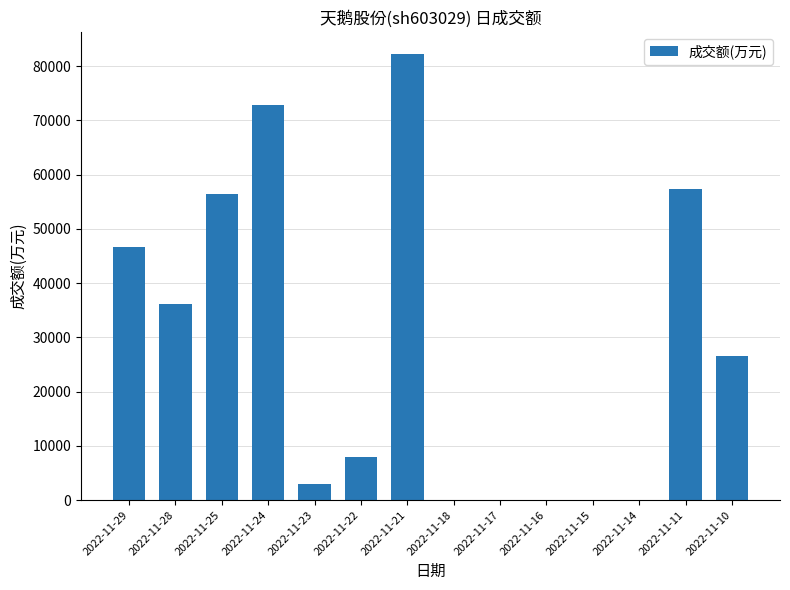

What is the sum of all values?

389278